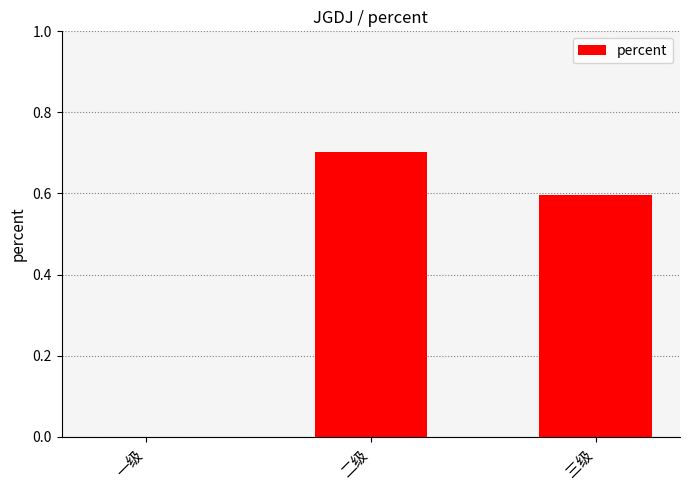

True or false: the data shows 1.2 at 二级.

False